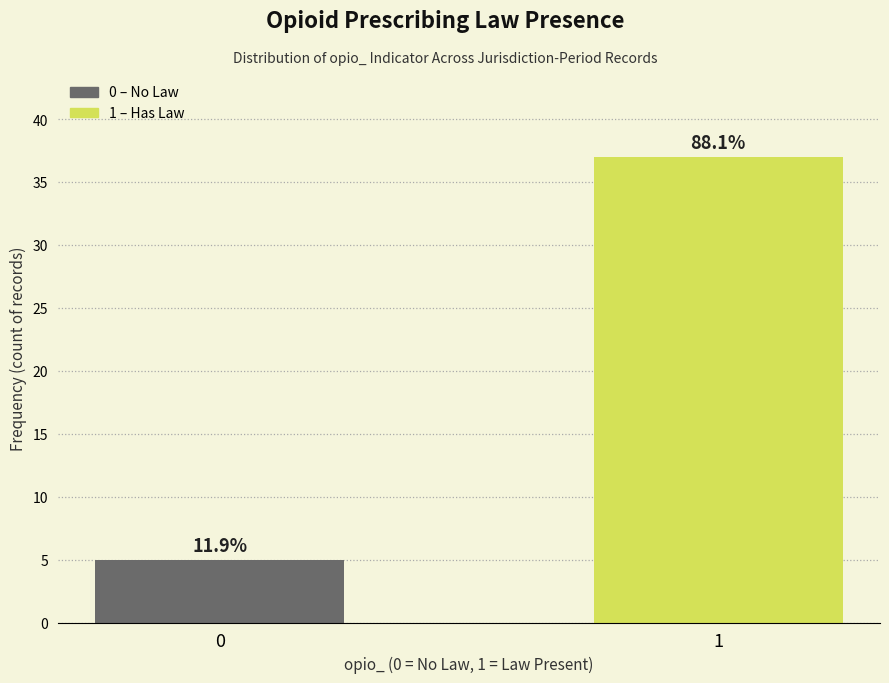

How many bars are there in total?

2